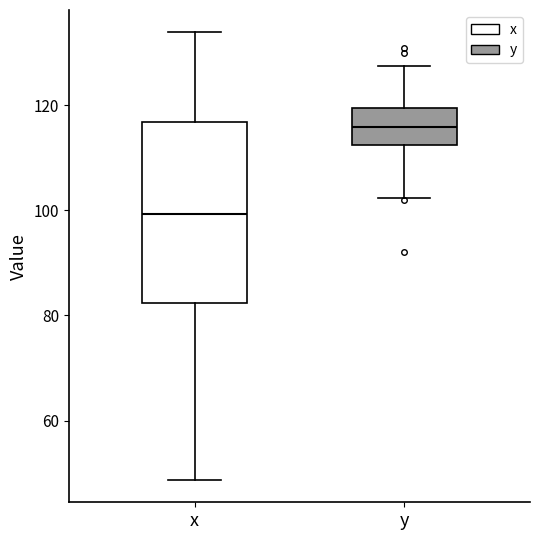

Where is the lower edge of the box for x on the y-axis? The values are not printed on the chart, so give them approximately, as read against the axis.

82